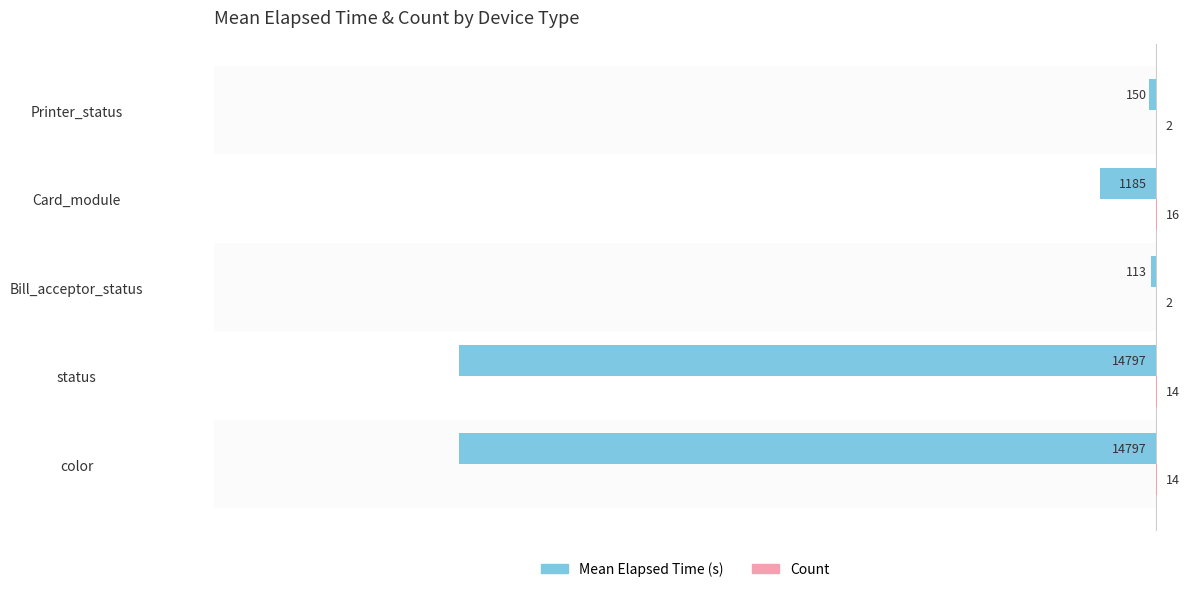

What is the greatest value displayed?

16